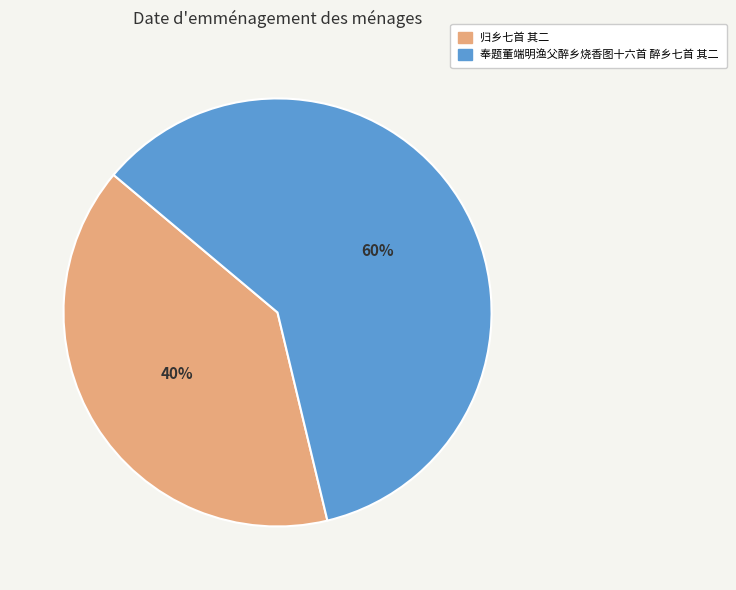

What percentage is the 归乡七首 其二 slice, to the nearest percent?

40%